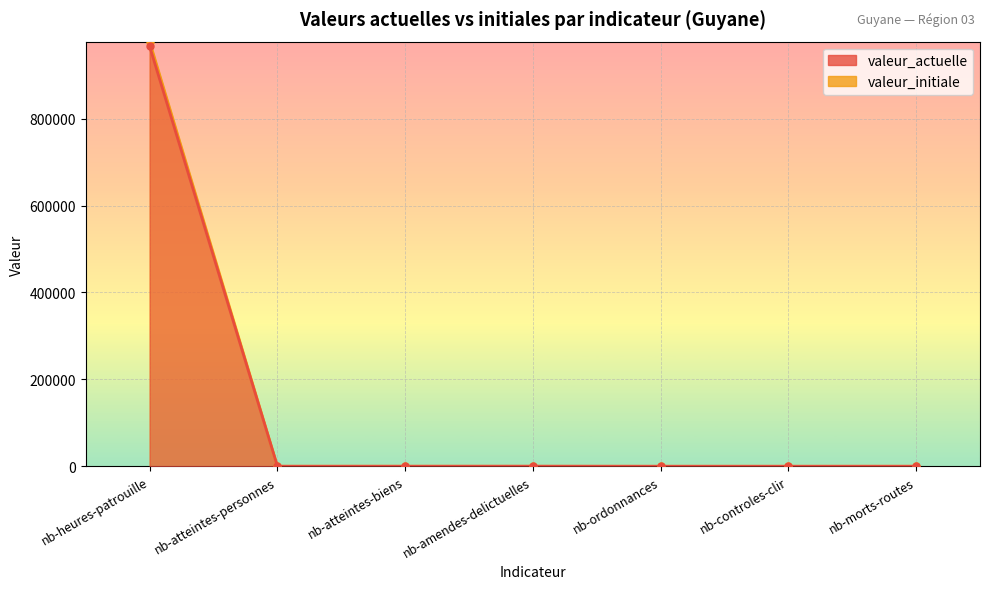

Rank the series by their maximum value, from lowest to highest.

valeur_actuelle, valeur_initiale